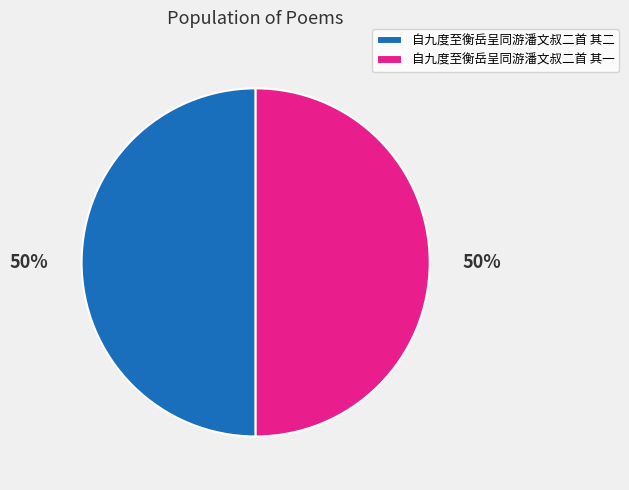

To the nearest percent, what is the combined percentage of 自九度至衡岳呈同游潘文叔二首 其一 and 自九度至衡岳呈同游潘文叔二首 其二?

100%